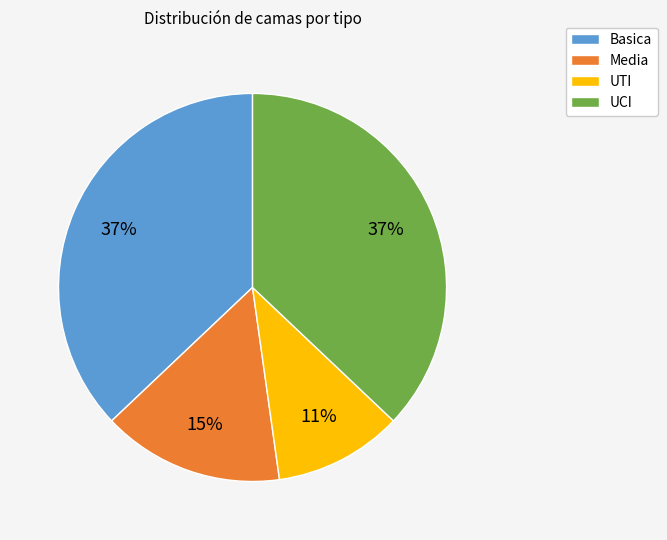

What is the smallest slice in the pie chart?

UTI